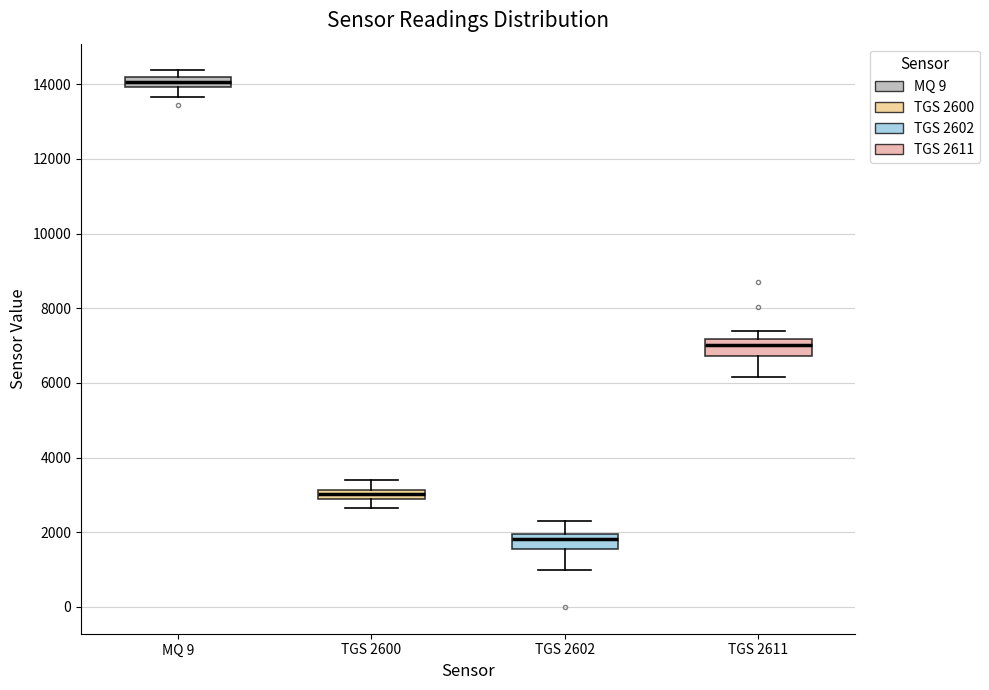

Where does the upper whisker of the box for TGS 2602 end on the y-axis? The values are not printed on the chart, so give them approximately, as read against the axis.

2400